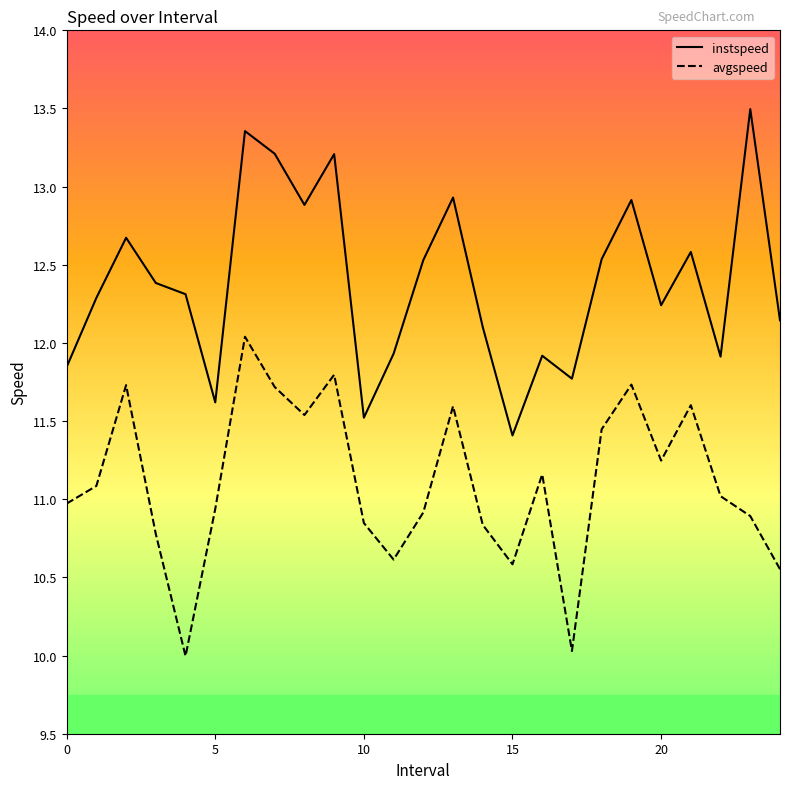

List the series in order of their peak value, highest first.

instspeed, avgspeed